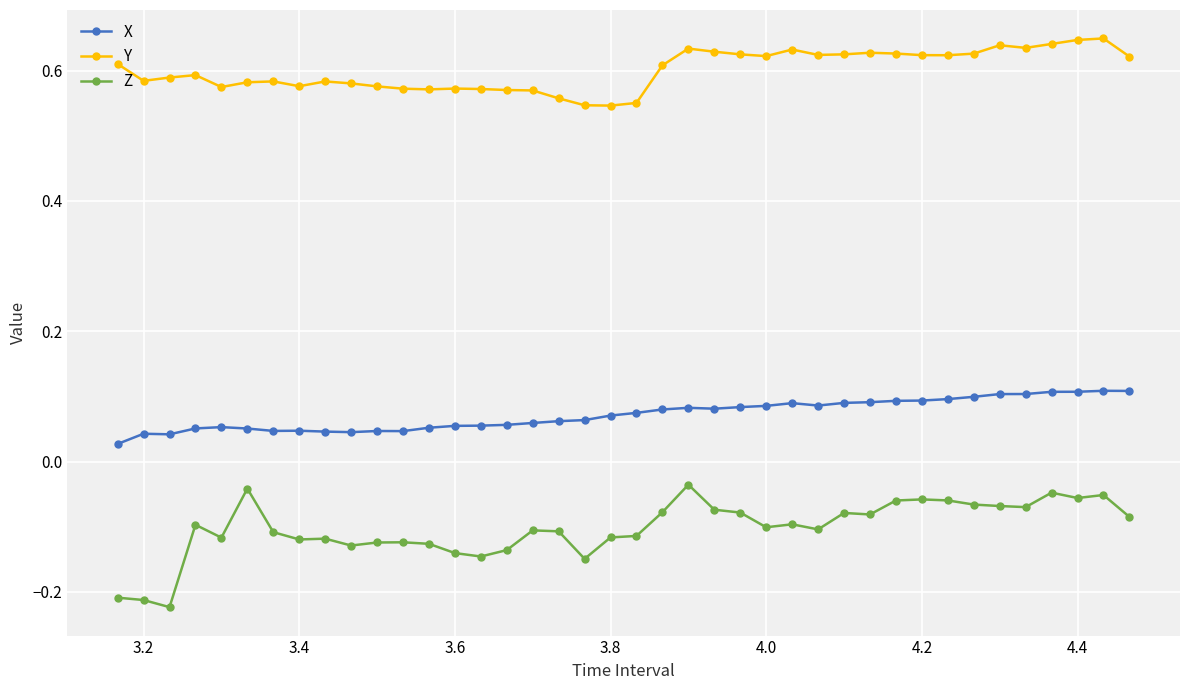

At how many categories does at least one series exceed 0?

40